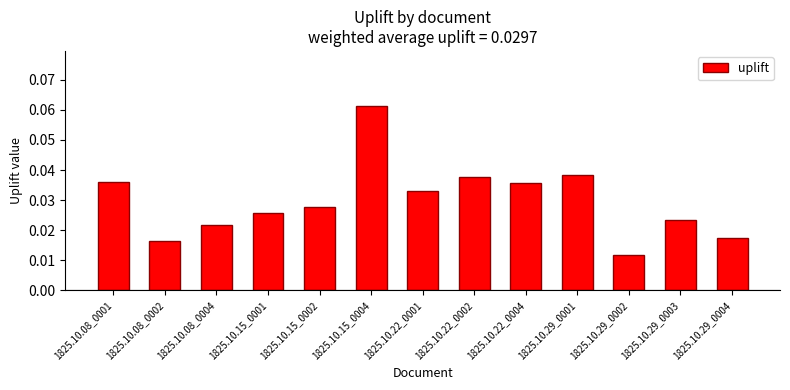

Count the values in the range 0 to 1.

13